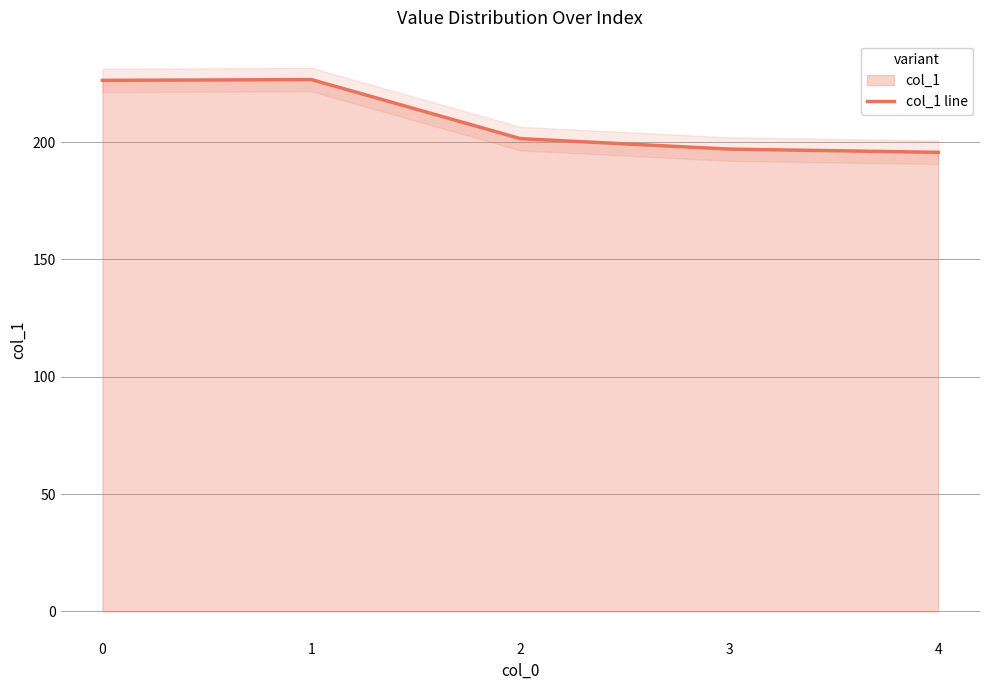

What is the average value?

209.4